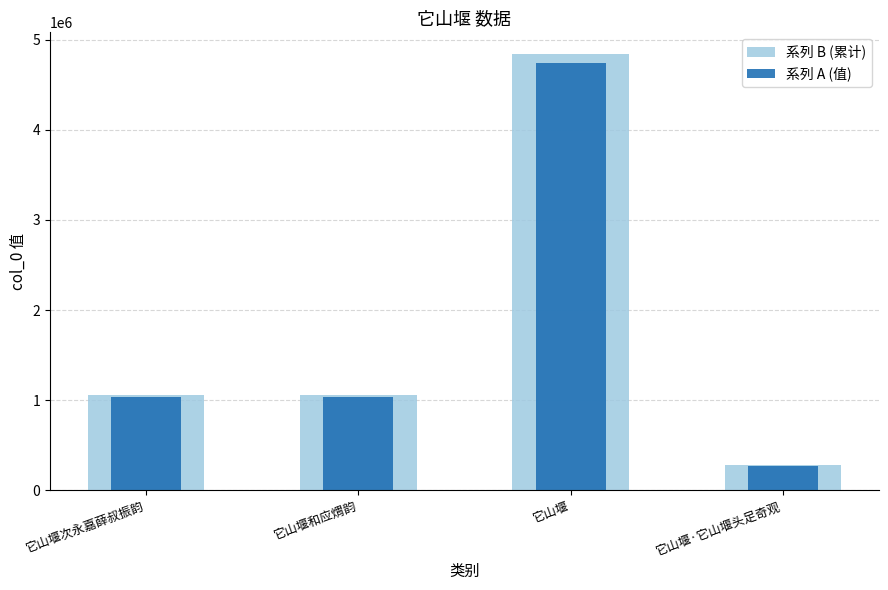

What is the difference between the maximum and minimum values in the 系列 B (累计) series?

4561836.8